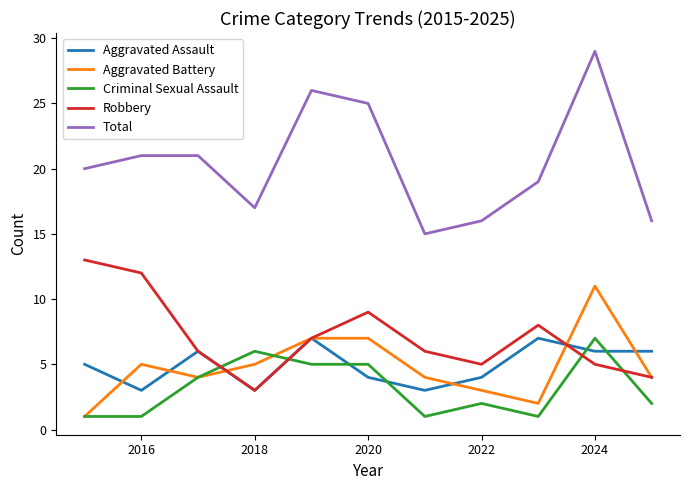

What is the minimum value for Robbery?

3